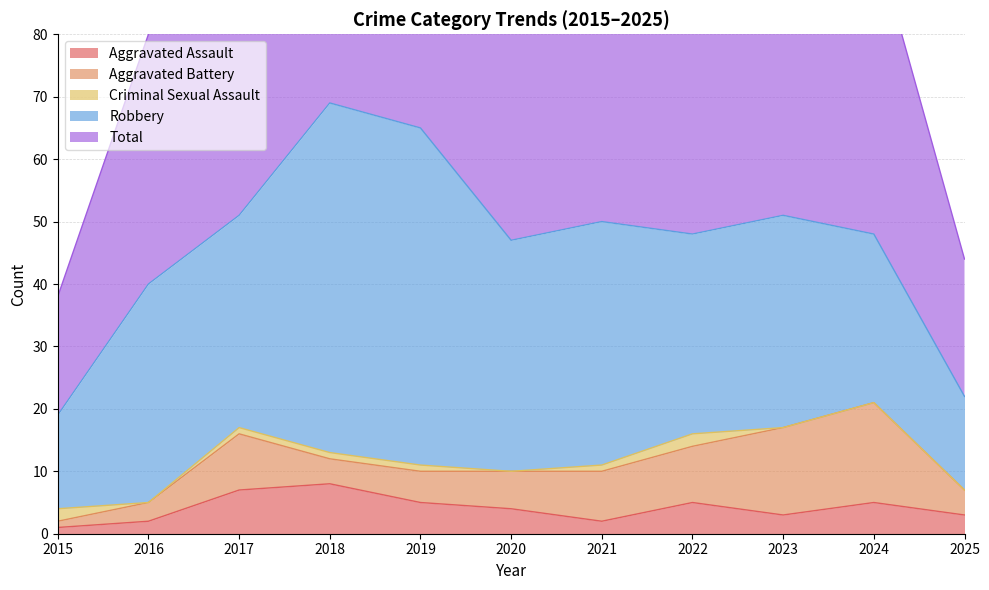

Reading left to right, transcribe all the data shown in this chart.

Aggravated Assault: 2015=1	2016=2	2017=7	2018=8	2019=5	2020=4	2021=2	2022=5	2023=3	2024=5	2025=3
Aggravated Battery: 2015=1	2016=3	2017=9	2018=4	2019=5	2020=6	2021=8	2022=9	2023=14	2024=16	2025=4
Criminal Sexual Assault: 2015=2	2016=0	2017=1	2018=1	2019=1	2020=0	2021=1	2022=2	2023=0	2024=0	2025=0
Robbery: 2015=15	2016=35	2017=34	2018=56	2019=54	2020=37	2021=39	2022=32	2023=34	2024=27	2025=15
Total: 2015=19	2016=40	2017=51	2018=69	2019=65	2020=47	2021=50	2022=49	2023=51	2024=48	2025=22